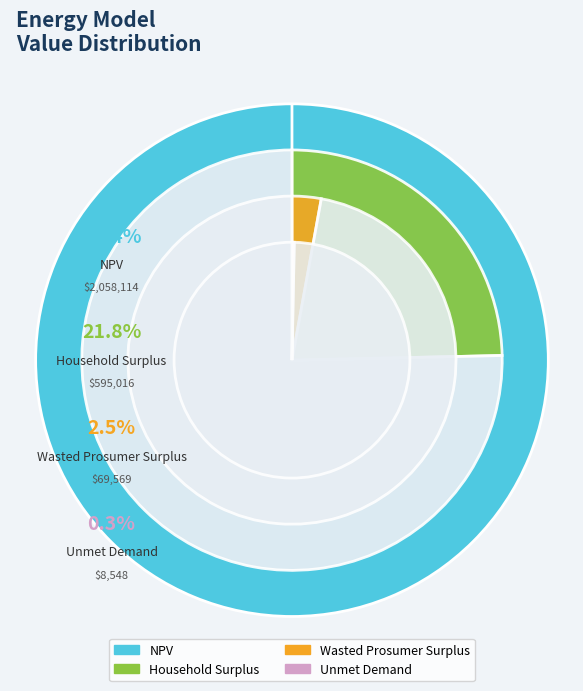

Which has a higher value, NPV or Unmet Demand?

NPV